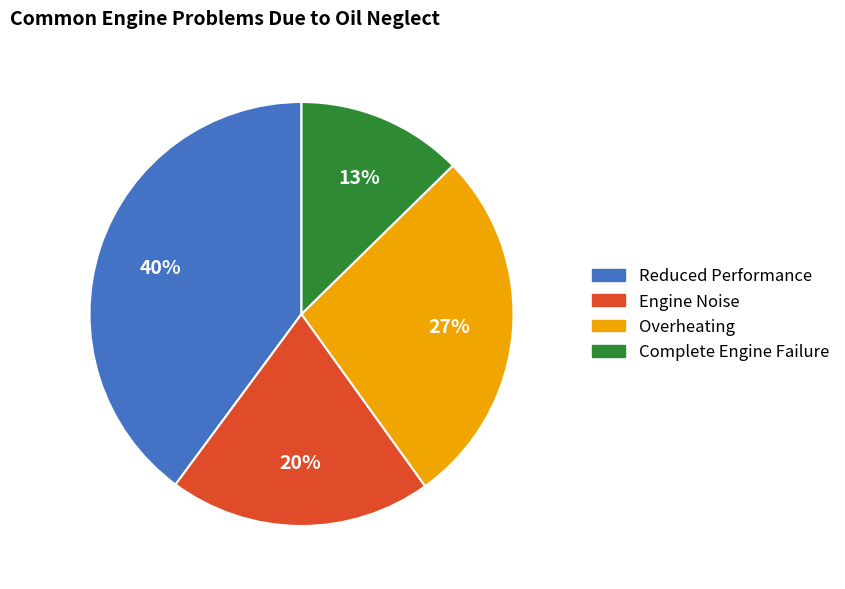

Is there any slice that represents more than half of the pie?

No